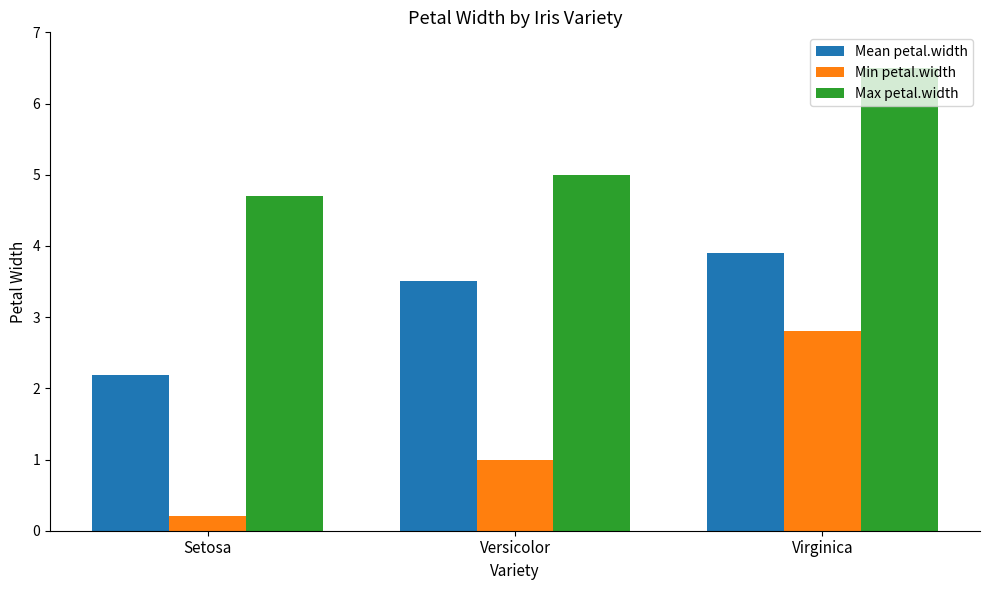

What is the label of the 1st bar from the left?

Setosa